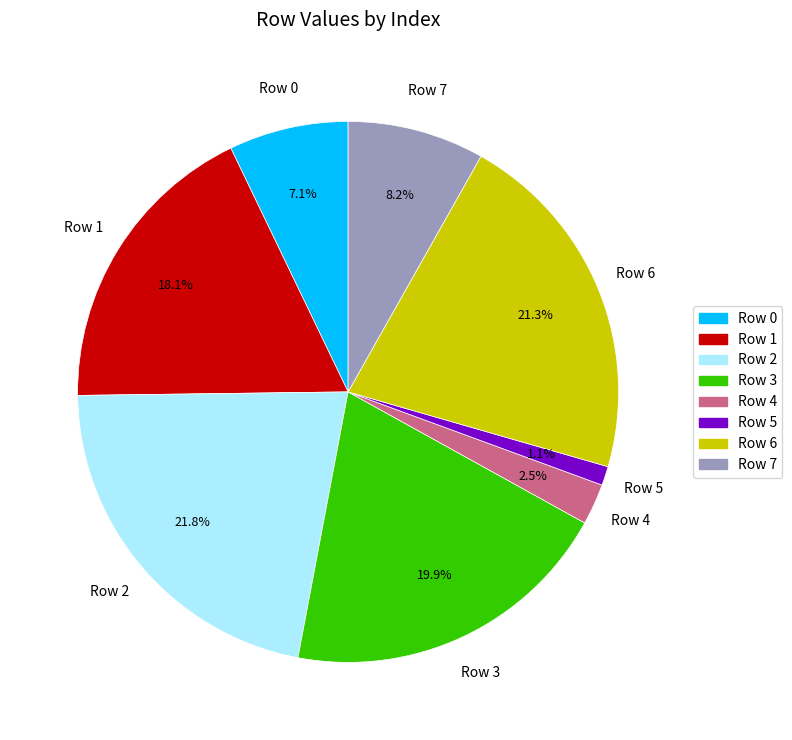

To the nearest percent, what is the difference between the Row 4 and Row 6 slice percentages?

19%